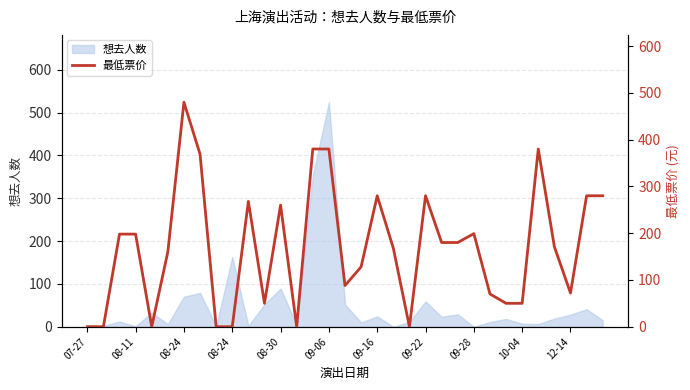

How many positive values are there?

26